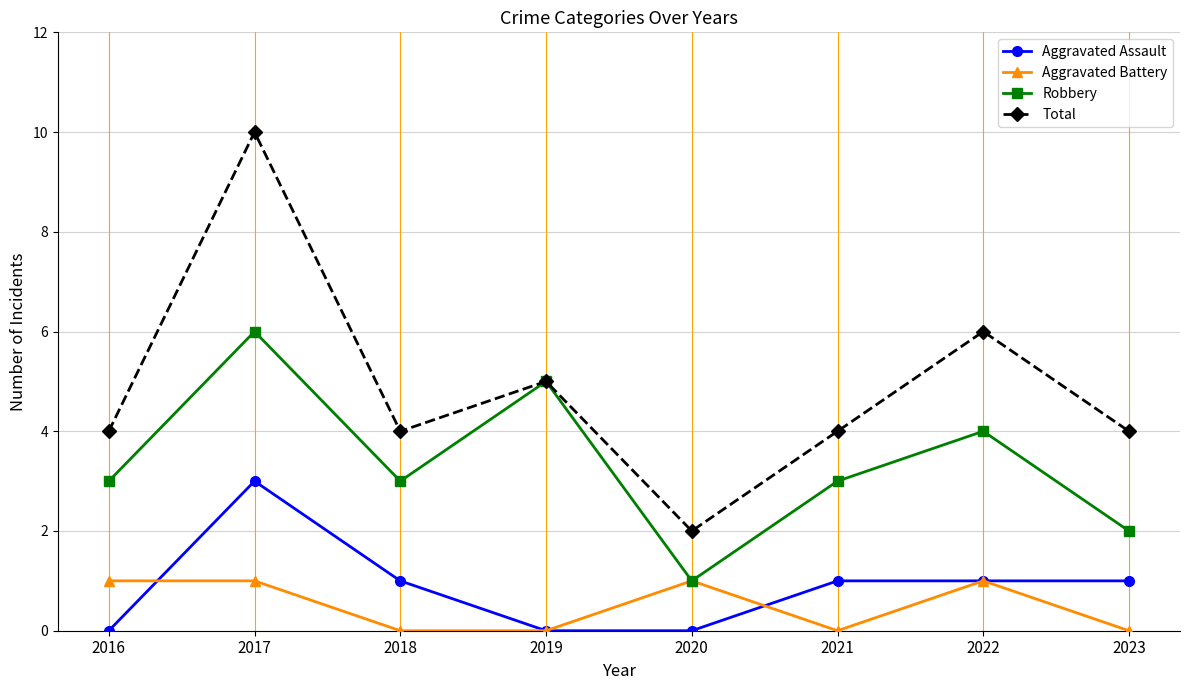

Reading left to right, what are all the values shown in this chart?

Aggravated Assault: 2016=0	2017=3	2018=1	2019=0	2020=0	2021=1	2022=1	2023=1
Aggravated Battery: 2016=1	2017=1	2018=0	2019=0	2020=1	2021=0	2022=1	2023=0
Robbery: 2016=3	2017=6	2018=3	2019=5	2020=1	2021=3	2022=4	2023=2
Total: 2016=4	2017=10	2018=4	2019=5	2020=2	2021=4	2022=6	2023=4